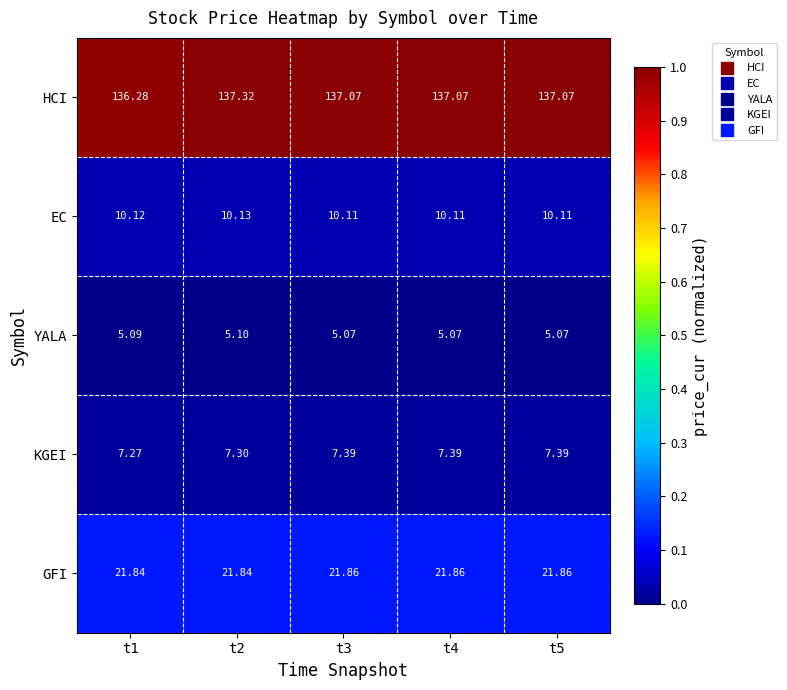

Is the value of YALA at t5 greater than the value of EC at t4?

No